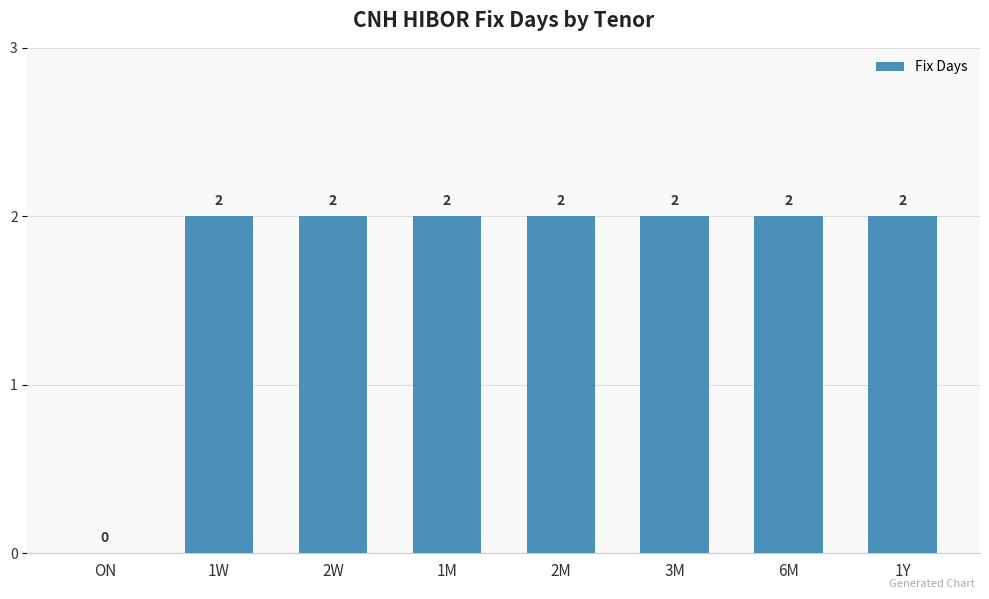

The chart shows a value of 3 at 2W. True or false?

False